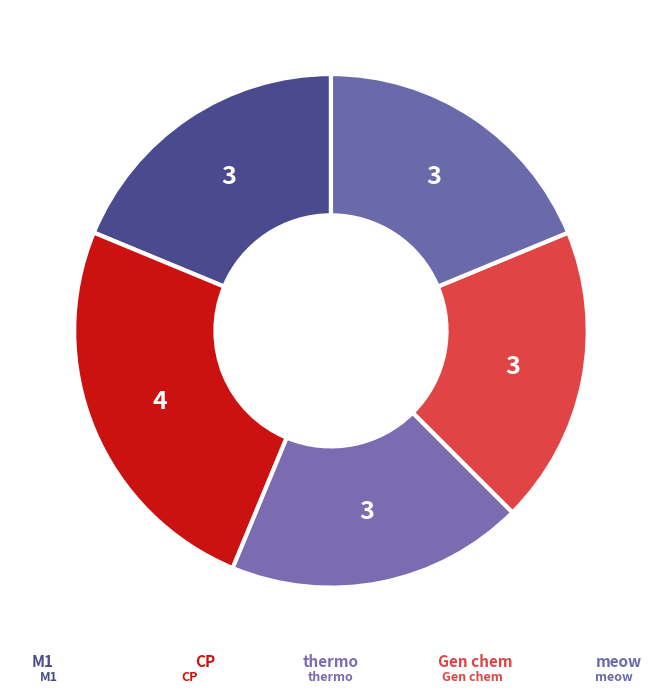

How many slices are in this pie chart?

5